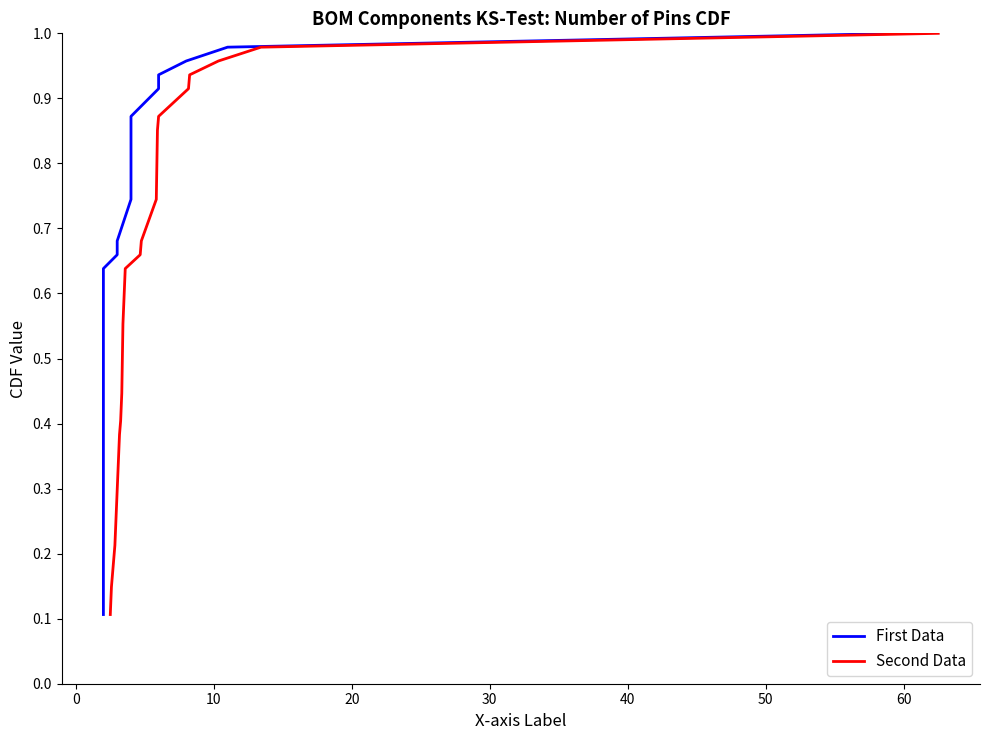

What is the label of the 11th point from the left?

10